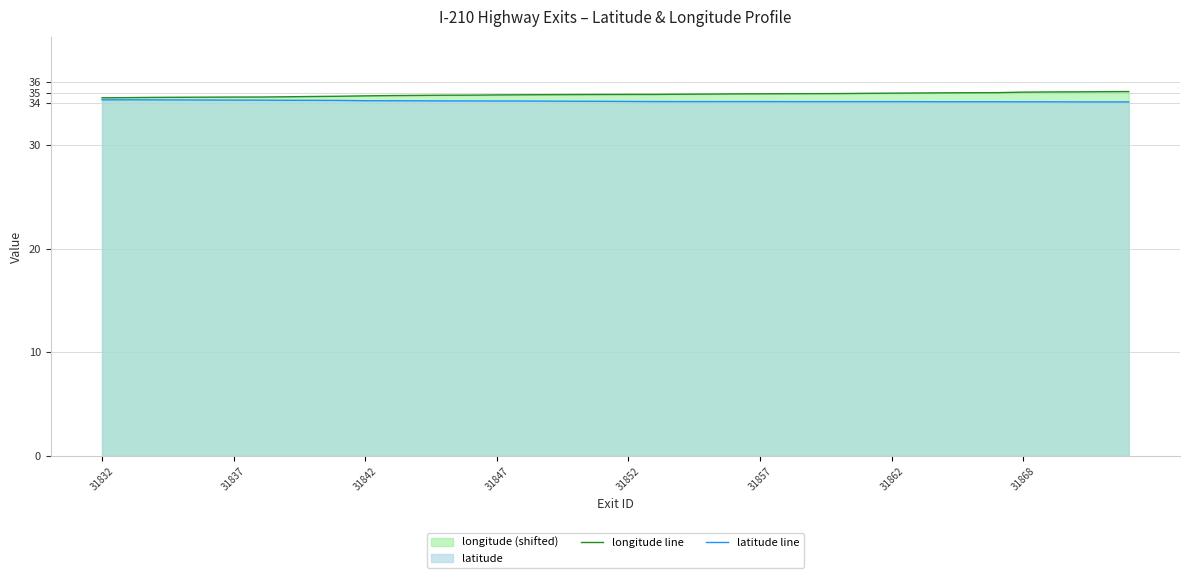

What is the maximum value for latitude line?

34.3